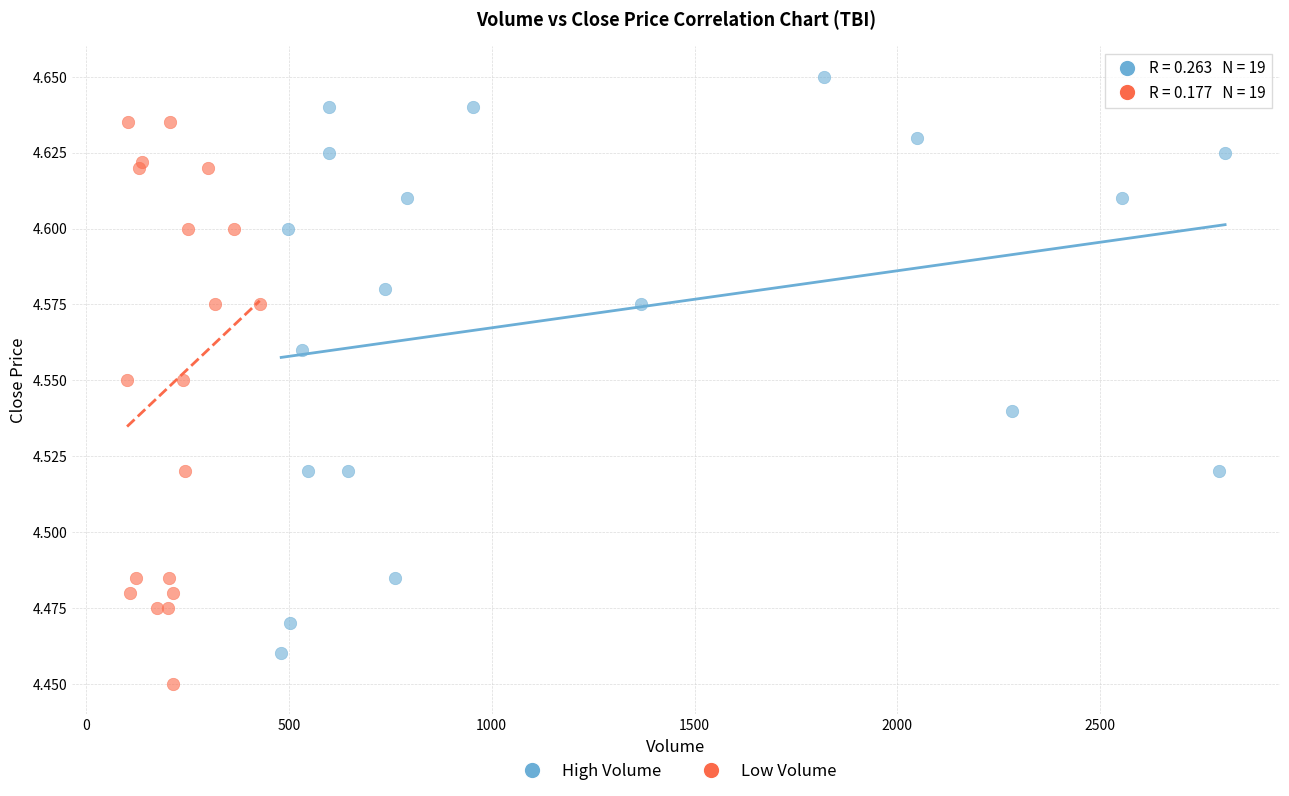

Which series contains the highest Y value?

High Volume